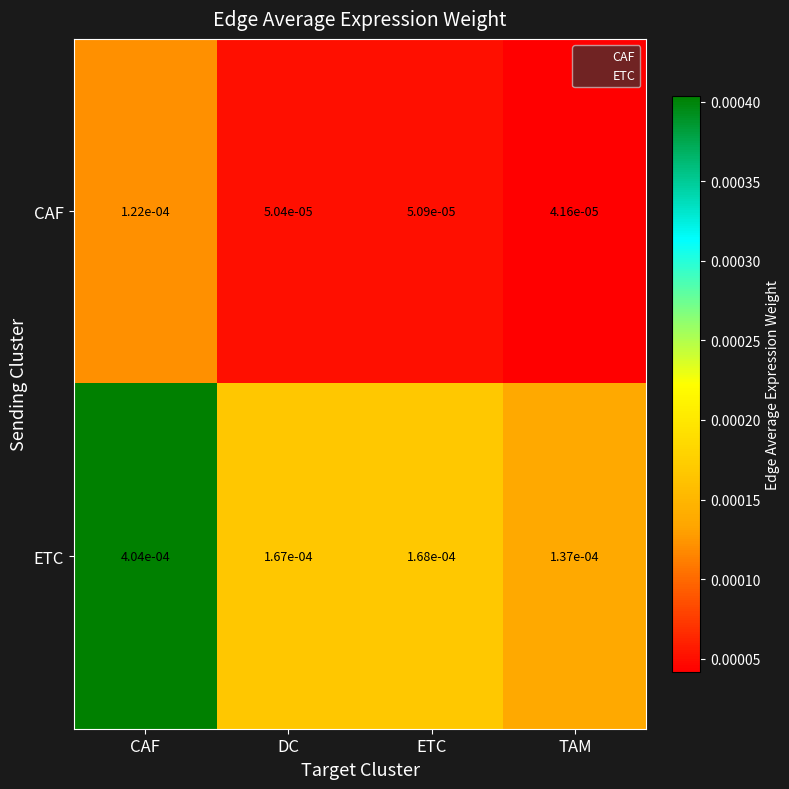

Which label corresponds to the smallest value in the chart?

TAM